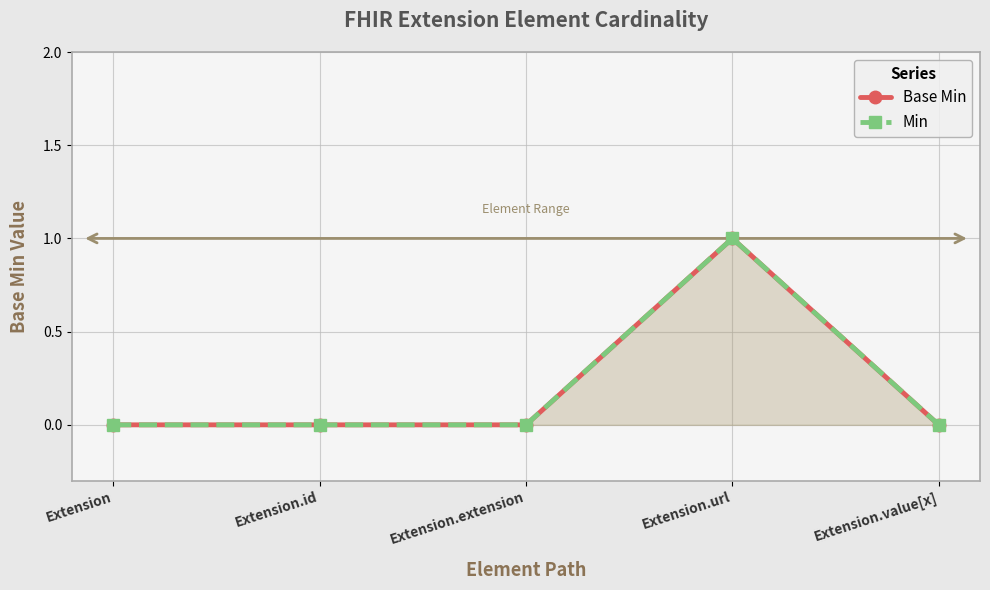

What is the label of the 3rd point from the left?

Extension.extension